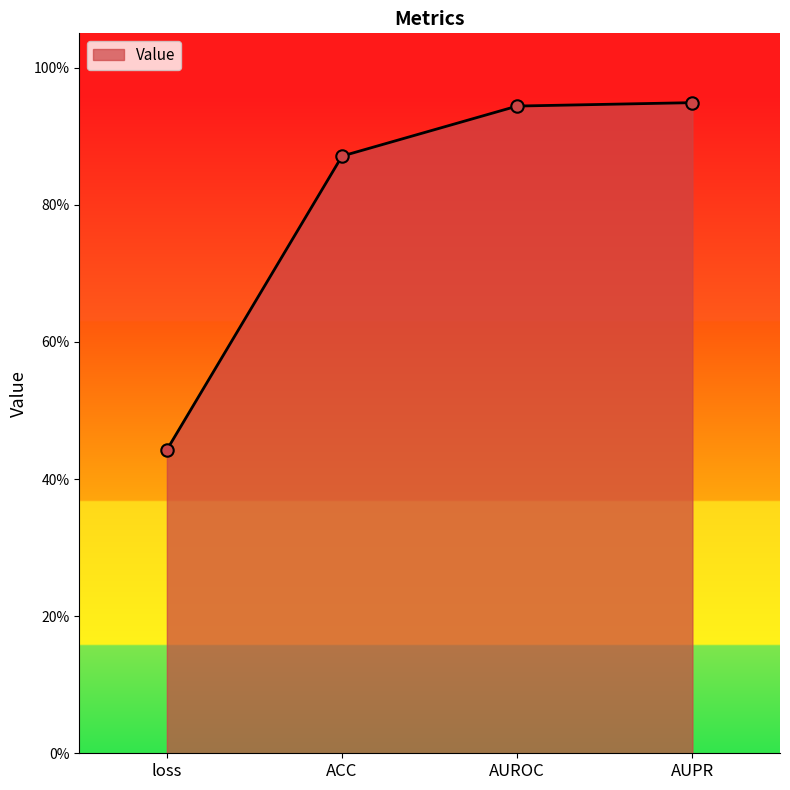

What is the change in value from ACC to AUROC?

+0.1